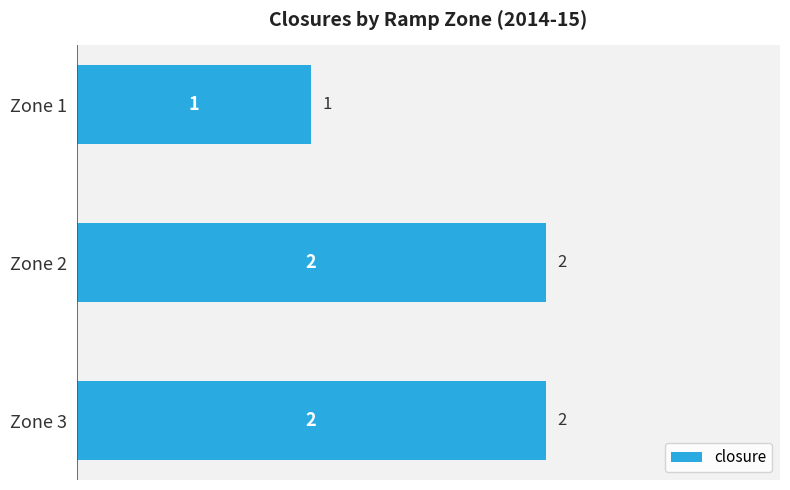

What is the sum of all values?

5